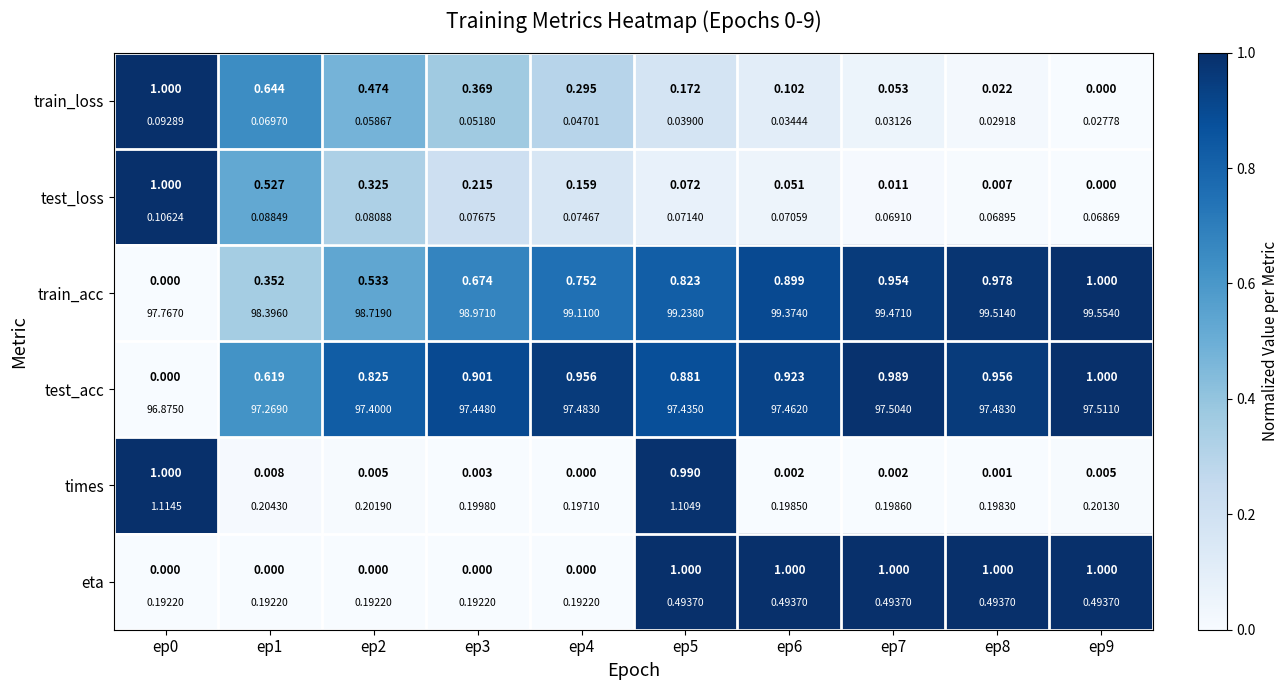

What is the spread (max minus min) of values at ep3?

0.9